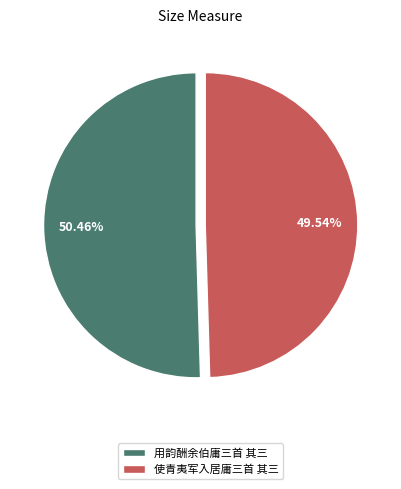

The 用韵酬余伯庸三首 其三 slice represents 50% of the pie. True or false?

True